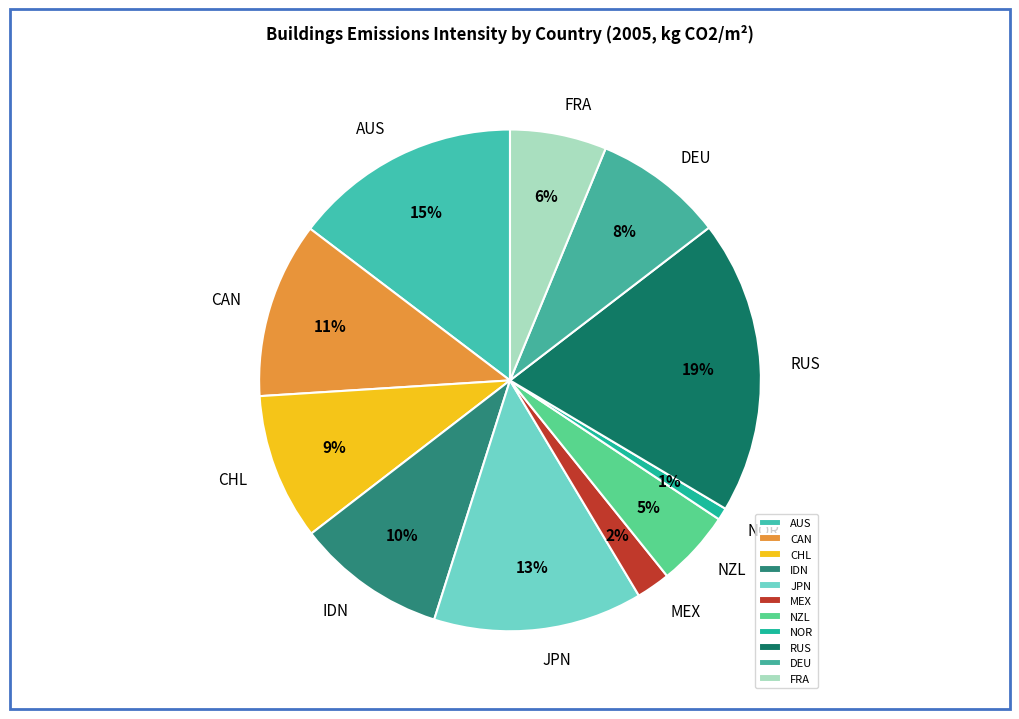

Which category has the smallest portion of the pie?

NOR